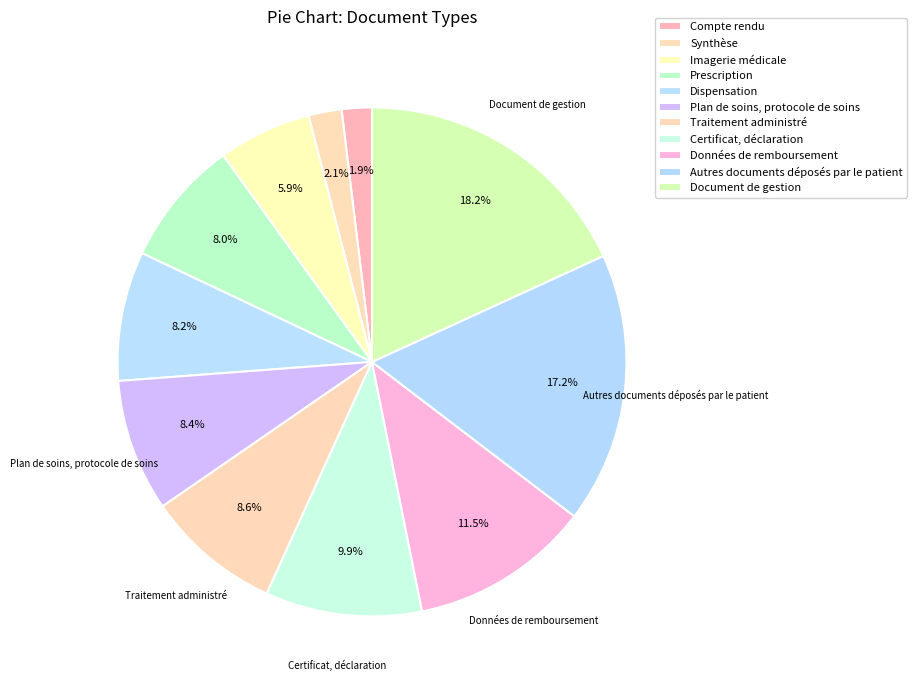

How many segments does this pie chart have?

11